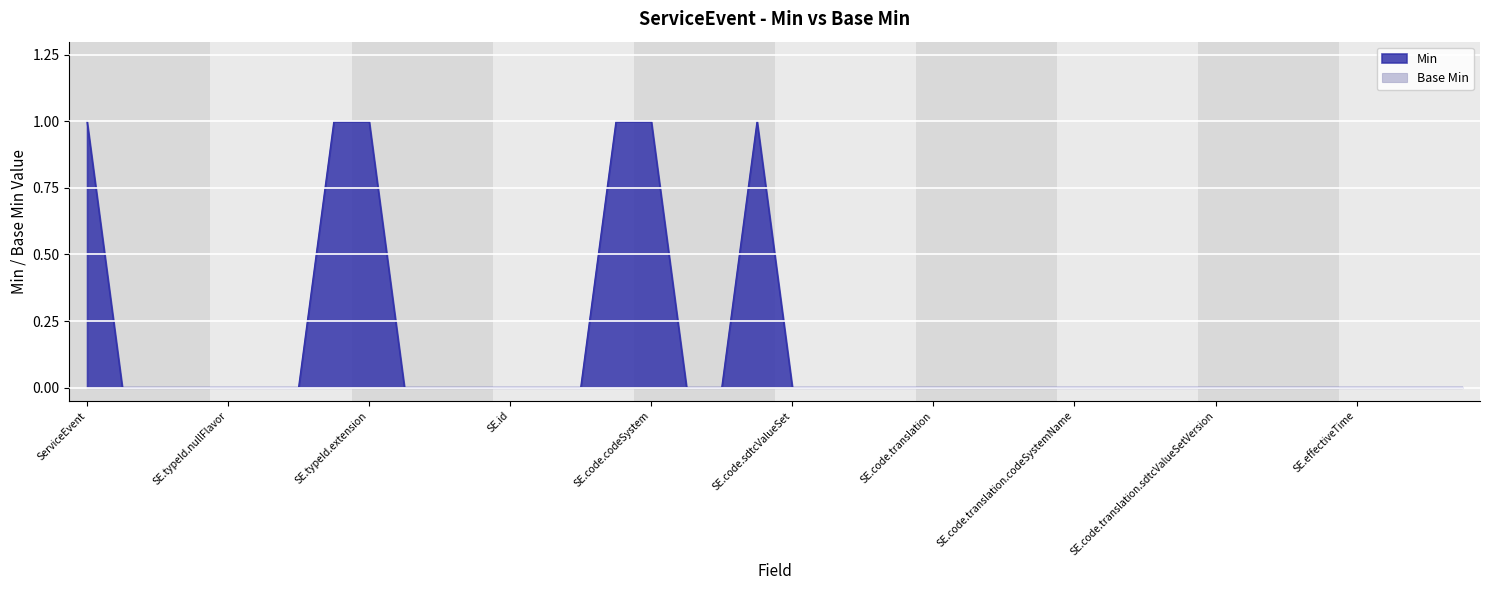

Which series has the widest spread of values?

Min